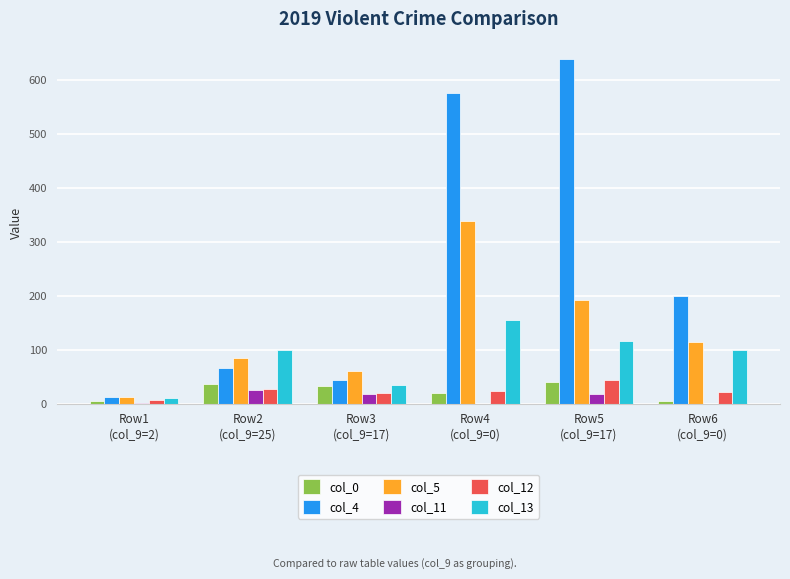

Which series has the largest total across all categories?

col_4